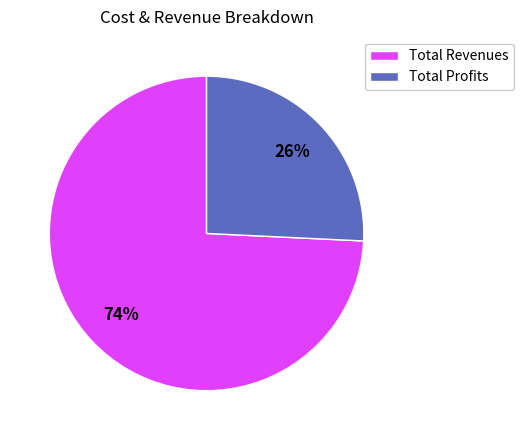

To the nearest percent, what is the combined percentage of Total Profits and Total Revenues?

100%